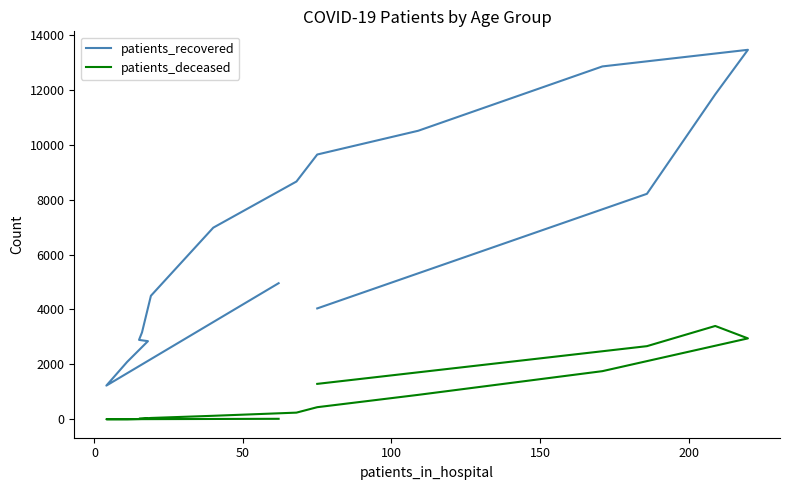

The patients_recovered series shows 9532 at 7. True or false?

False